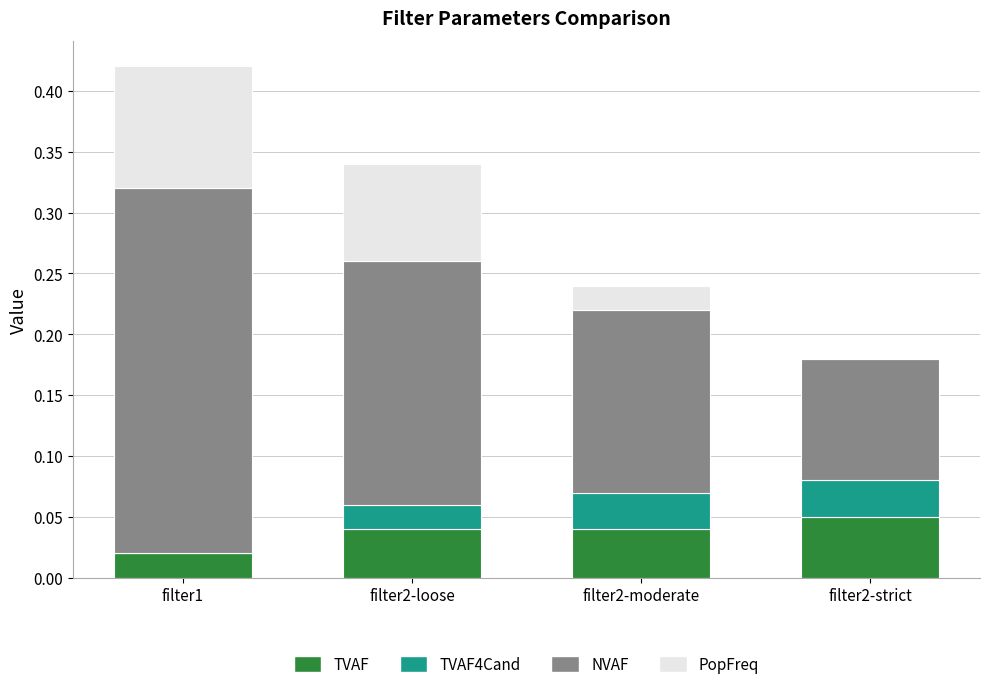

The TVAF series shows 0.1 at filter2-strict. True or false?

True